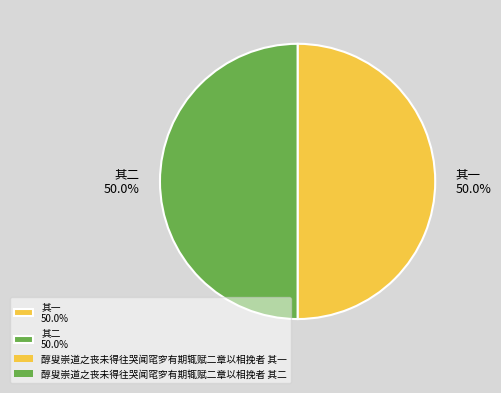

Combined, what portion of the pie is 其二 50.0% and 其一 50.0%?

100.0%